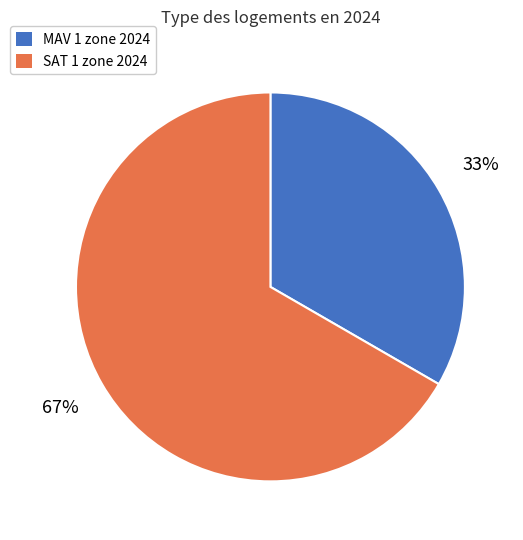

How many slices are in this pie chart?

2